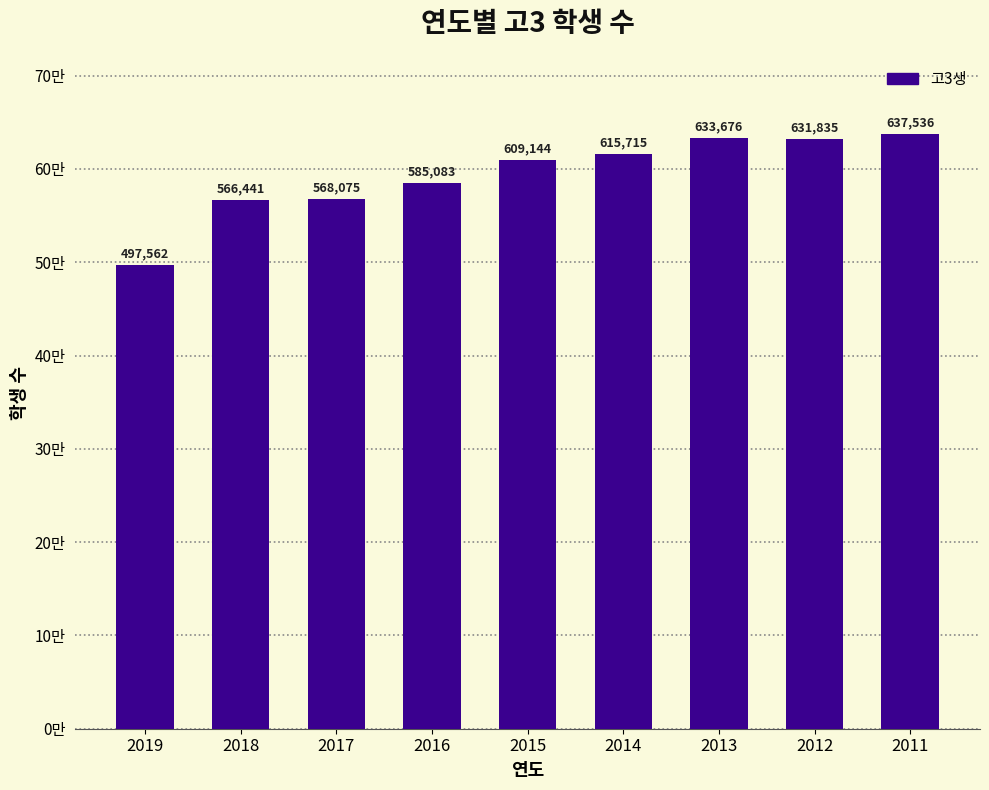

Are the bars horizontal?

No